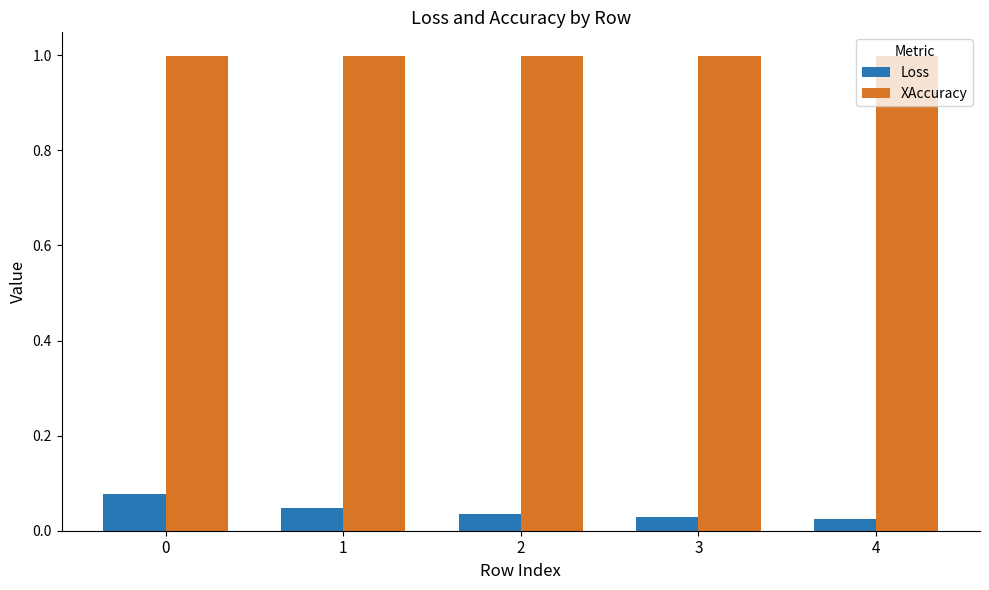

What is the total value across all series at 0?

1.1